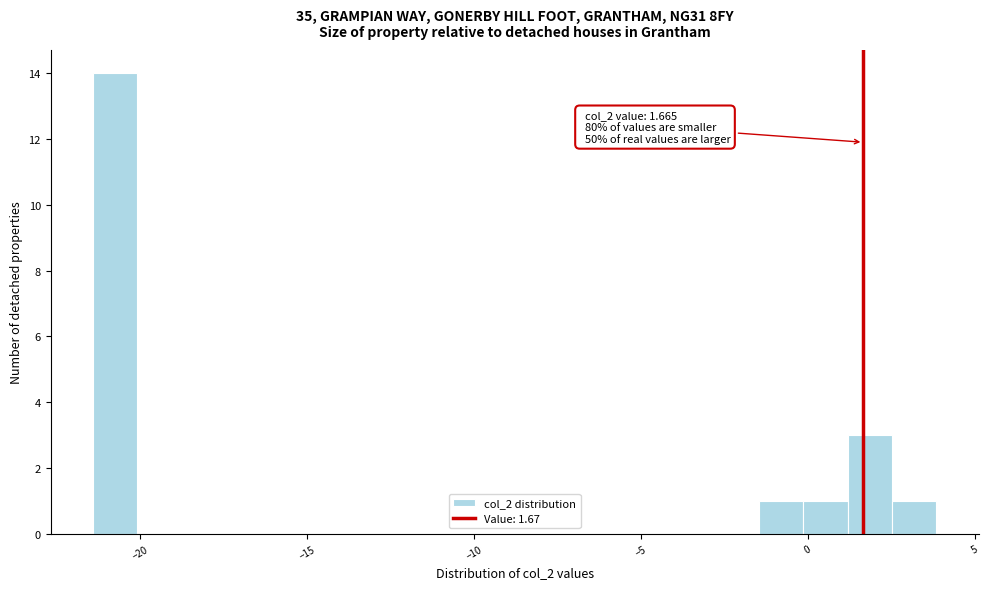

Read against the x-axis, roughly where is the centre of the tallest bar?

-21.0